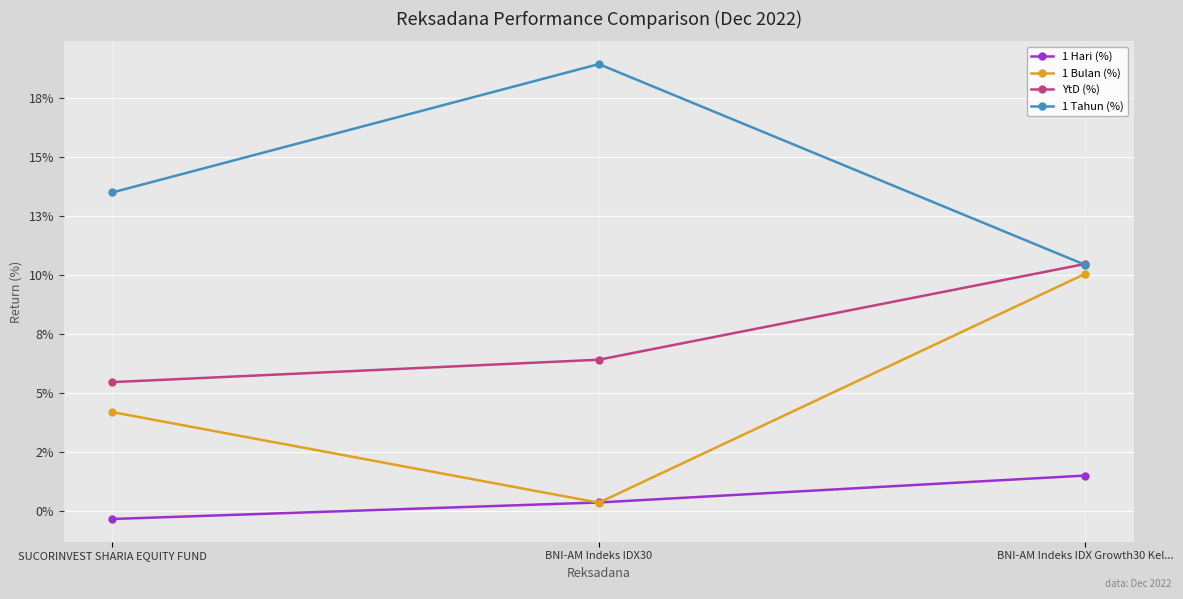

Which category has the highest value in the 1 Bulan (%) series?

BNI-AM Indeks IDX Growth30 Kel...